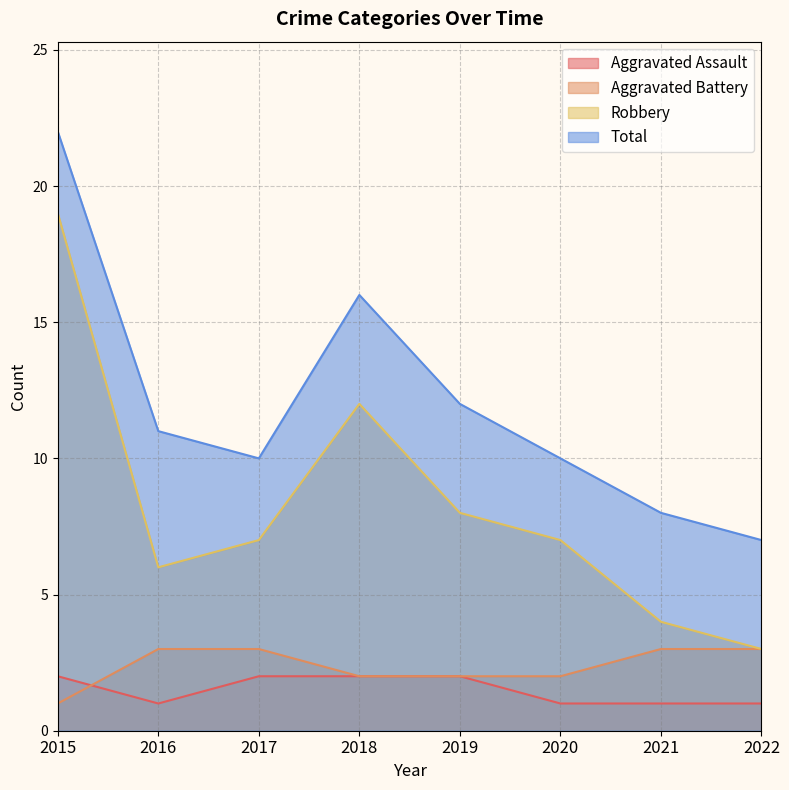

How many values in the Aggravated Battery series are below 3?

4